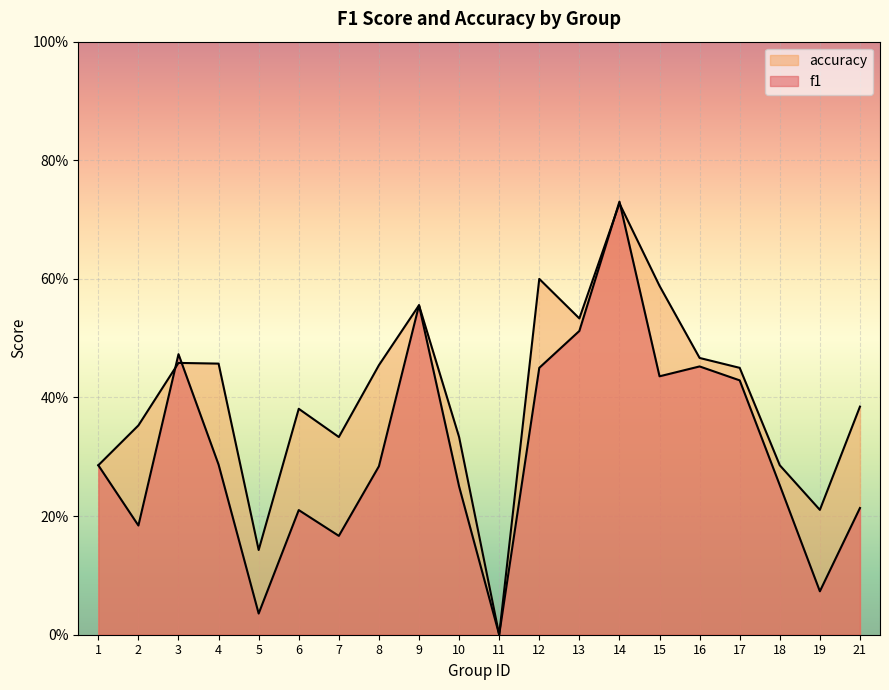

True or false: accuracy and f1 cross at least once.

True